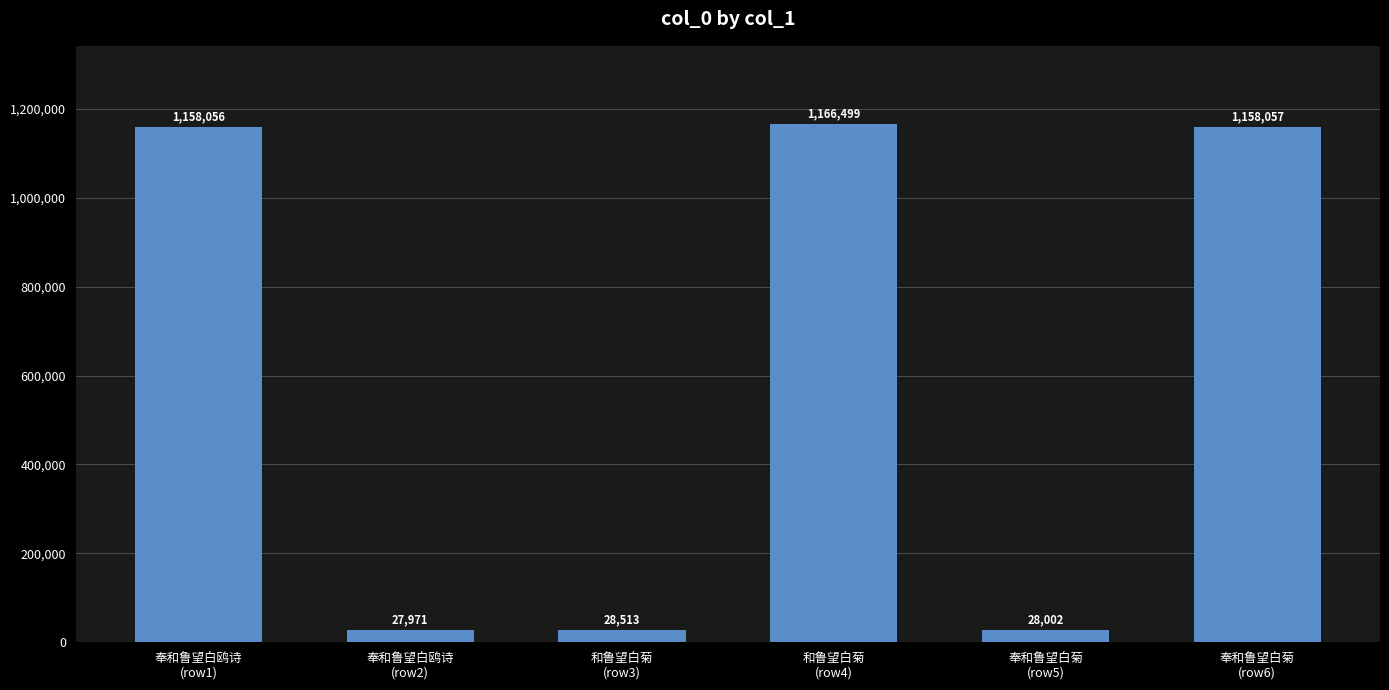

What is the sum of the values at 奉和鲁望白鸥诗
(row2) and 和鲁望白菊
(row3)?

56484